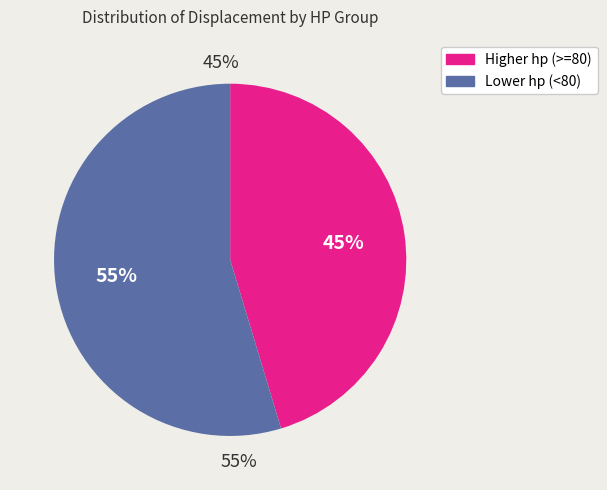

Is it true that 66 hp is 4% of the pie?

False